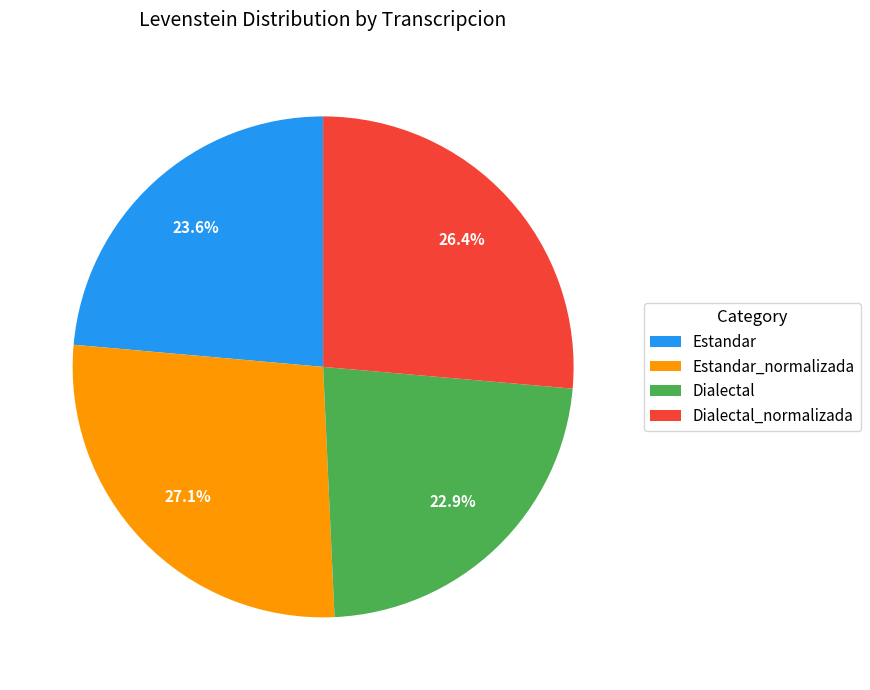

What percentage is the Estandar_normalizada slice, to the nearest percent?

27%